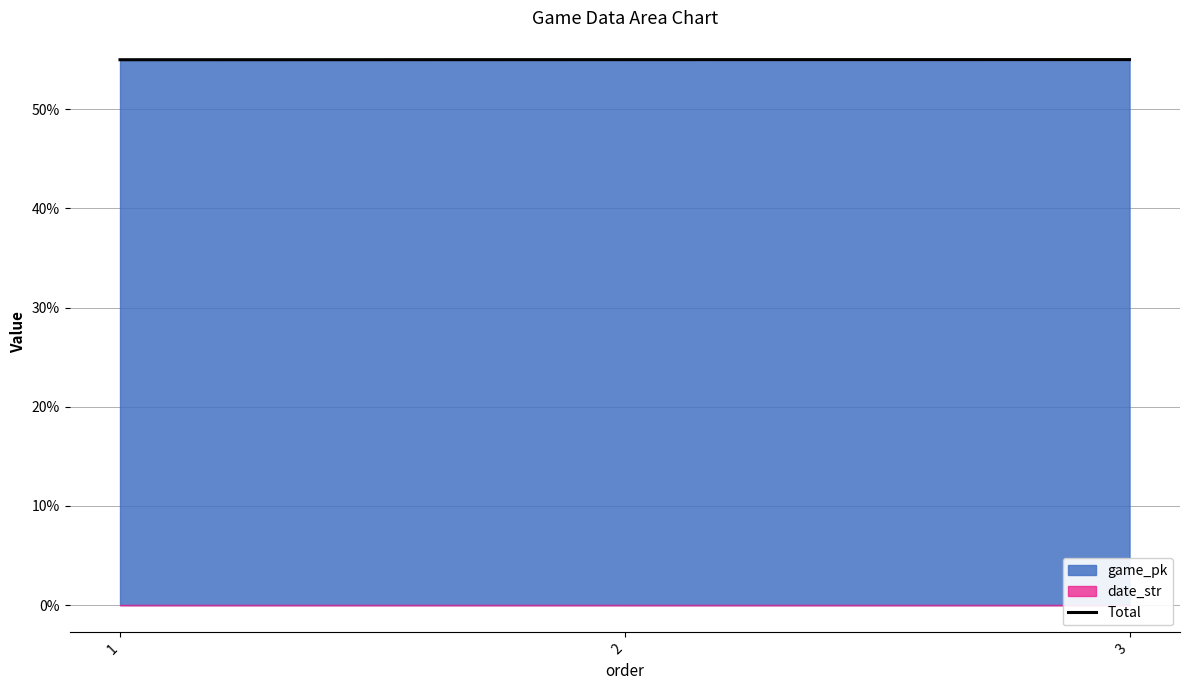

Does the chart have visible grid lines?

Yes